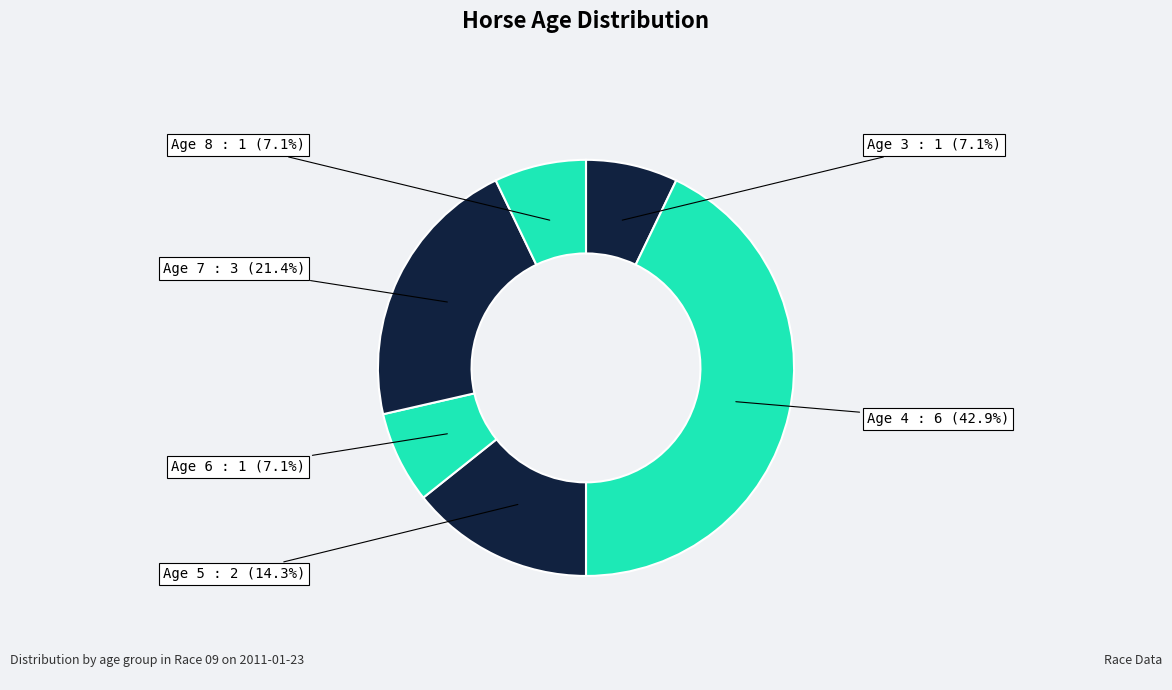

Count the number of slices in the pie.

6